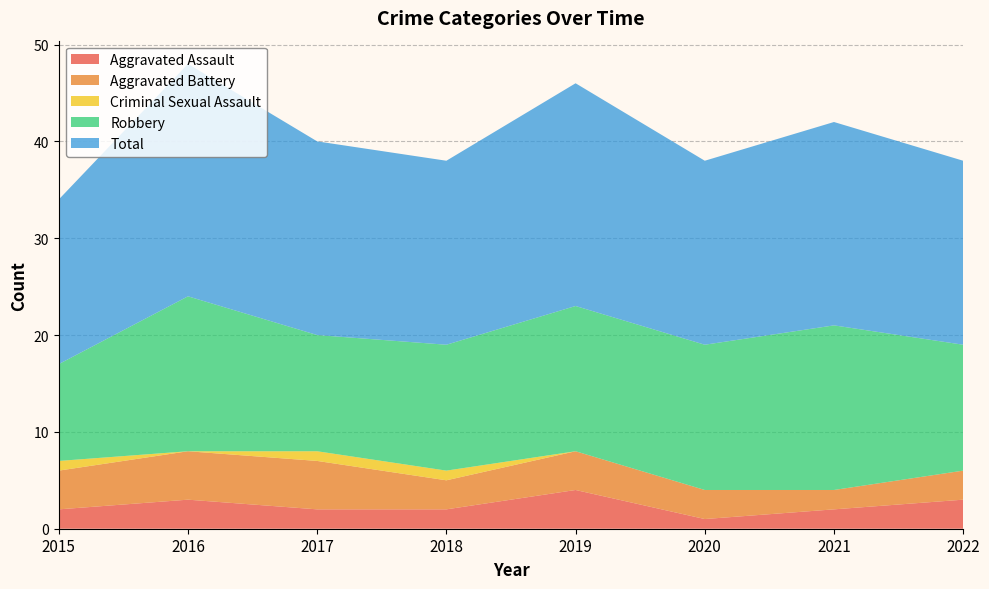

Reading right to left, transcribe all the data shown in this chart.

Aggravated Assault: 3	2	1	4	2	2	3	2
Aggravated Battery: 3	2	3	4	3	5	5	4
Criminal Sexual Assault: 0	0	0	0	1	1	0	1
Robbery: 13	17	15	15	13	12	16	10
Total: 19	21	19	23	19	20	24	17